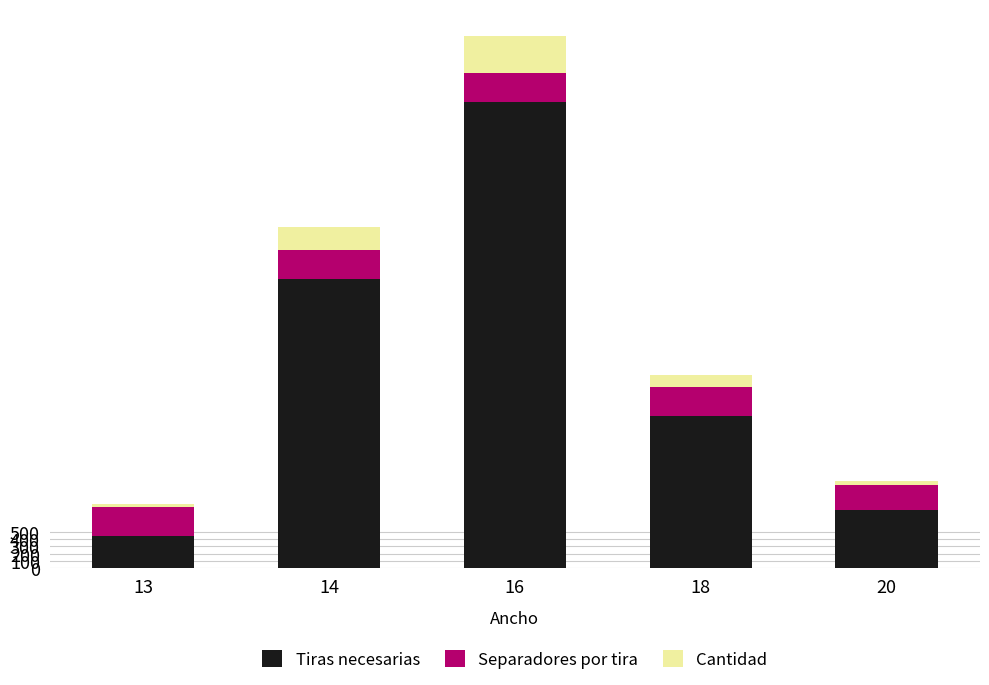

At which label does Tiras necesarias reach its peak?

16